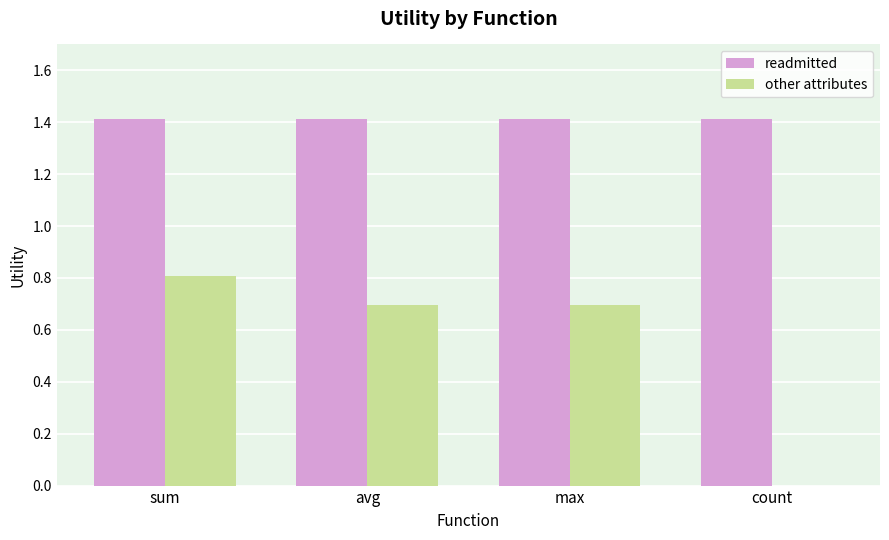

The other attributes series shows 0.6 at sum. True or false?

False